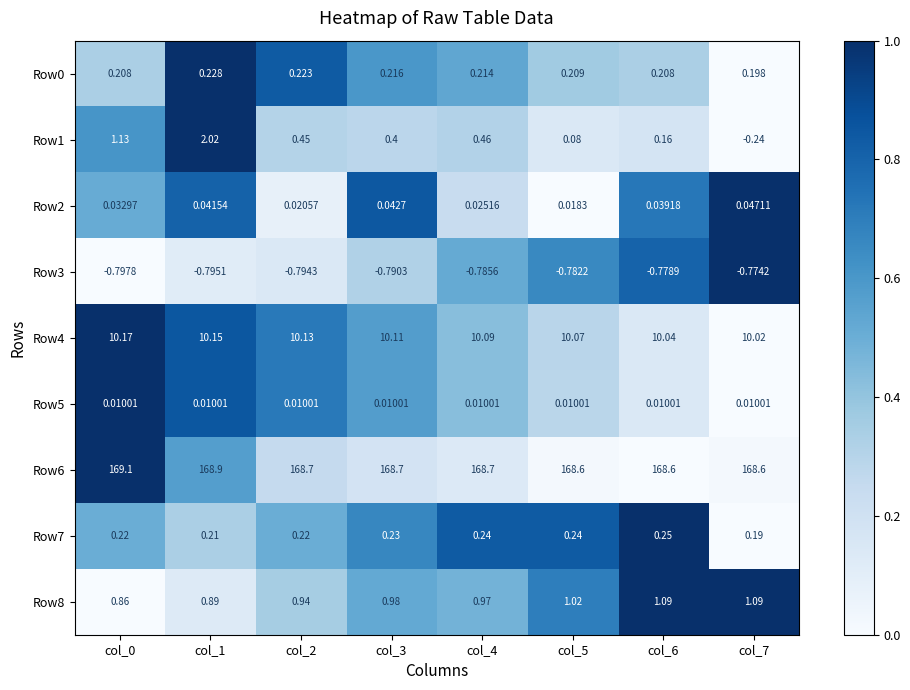

Count the number of categories in the chart.

8